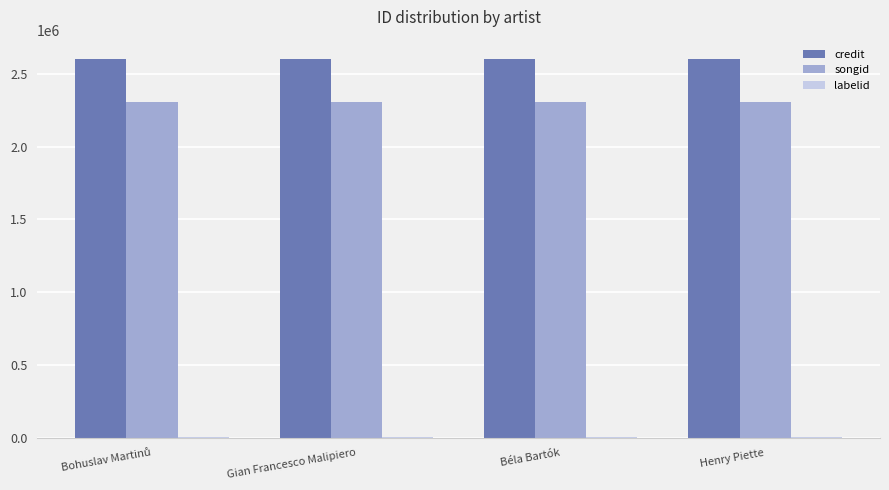

Does the chart contain stacked bars?

No